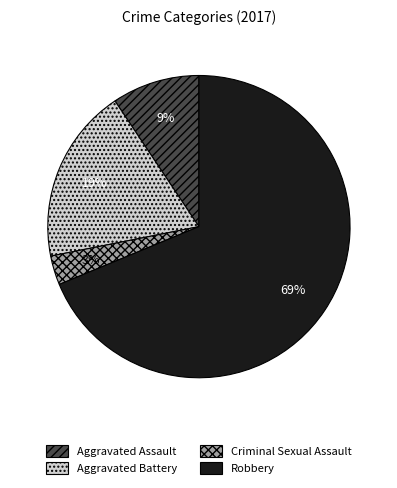

Rank the categories by value from lowest to highest.

Criminal Sexual Assault, Aggravated Assault, Aggravated Battery, Robbery